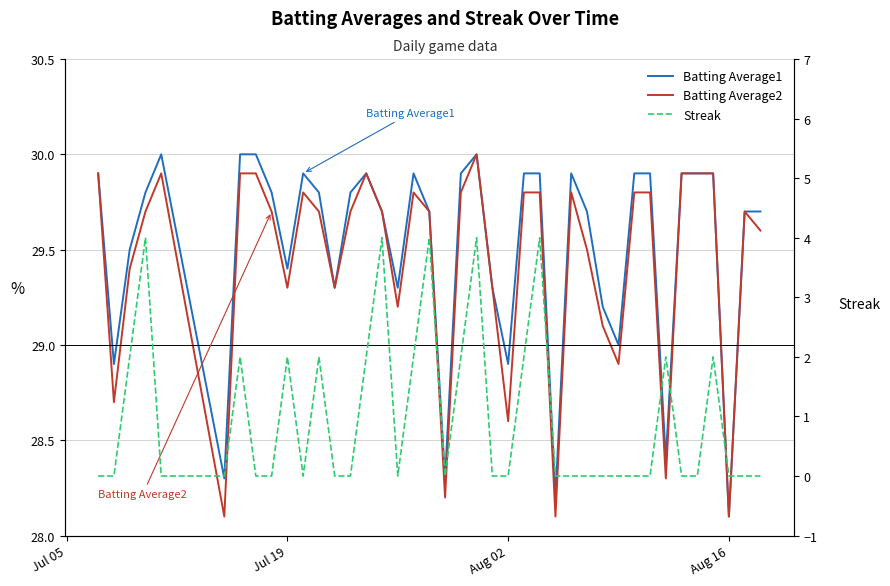

Reading left to right, transcribe all the data shown in this chart.

Batting Average1: 29.9	28.9	29.5	29.8	30.0	28.3	30.0	30.0	29.8	29.4	29.9	29.8	29.3	29.8	29.9	29.7	29.3	29.9	29.7	28.3	29.9	30.0	29.3	28.9	29.9	29.9	28.2	29.9	29.7	29.2	29.0	29.9	29.9	28.4	29.9	29.9	29.9	28.1	29.7	29.7
Batting Average2: 29.9	28.7	29.4	29.7	29.9	28.1	29.9	29.9	29.7	29.3	29.8	29.7	29.3	29.7	29.9	29.7	29.2	29.8	29.7	28.2	29.8	30.0	29.3	28.6	29.8	29.8	28.1	29.8	29.5	29.1	28.9	29.8	29.8	28.3	29.9	29.9	29.9	28.1	29.7	29.6
Streak: 0.0	0.0	2.0	4.0	0.0	0.0	2.0	0.0	0.0	2.0	0.0	2.0	0.0	0.0	2.0	4.0	0.0	2.0	4.0	0.0	2.0	4.0	0.0	0.0	2.0	4.0	0.0	0.0	0.0	0.0	0.0	0.0	0.0	2.0	0.0	0.0	2.0	0.0	0.0	0.0